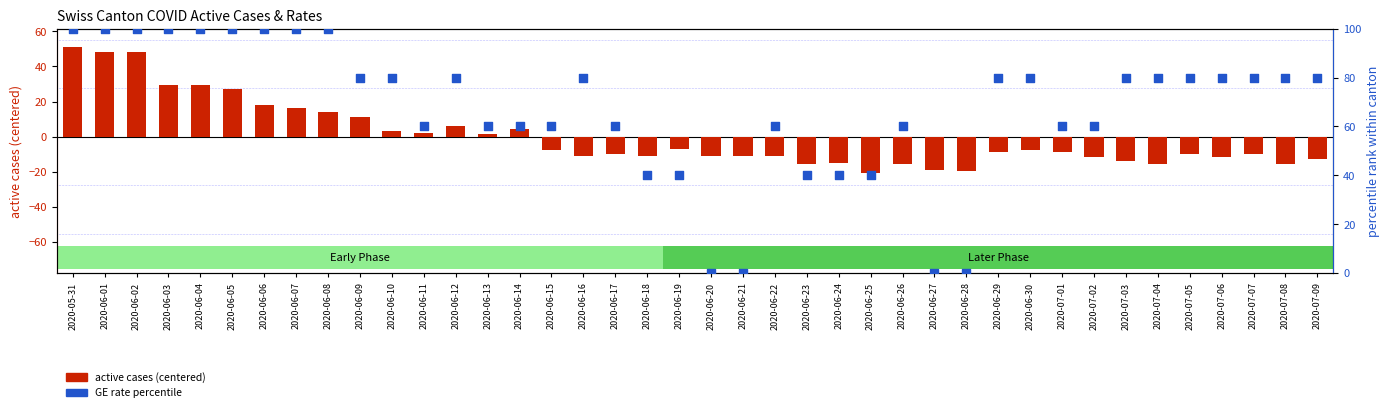

What are all the series names shown in the legend?

active cases (centered), GE rate percentile